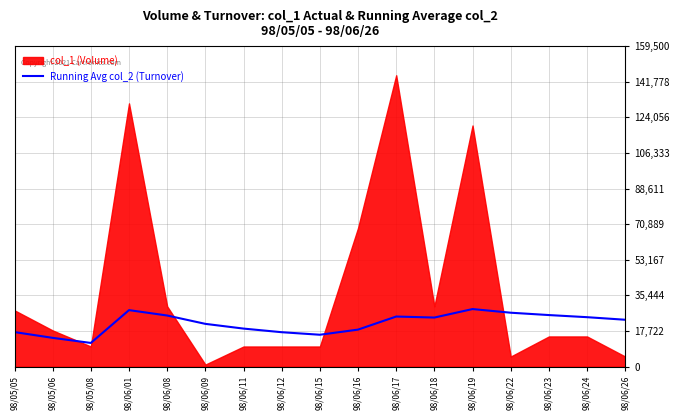

True or false: there are more than 0 points higher than both neighbors.

True